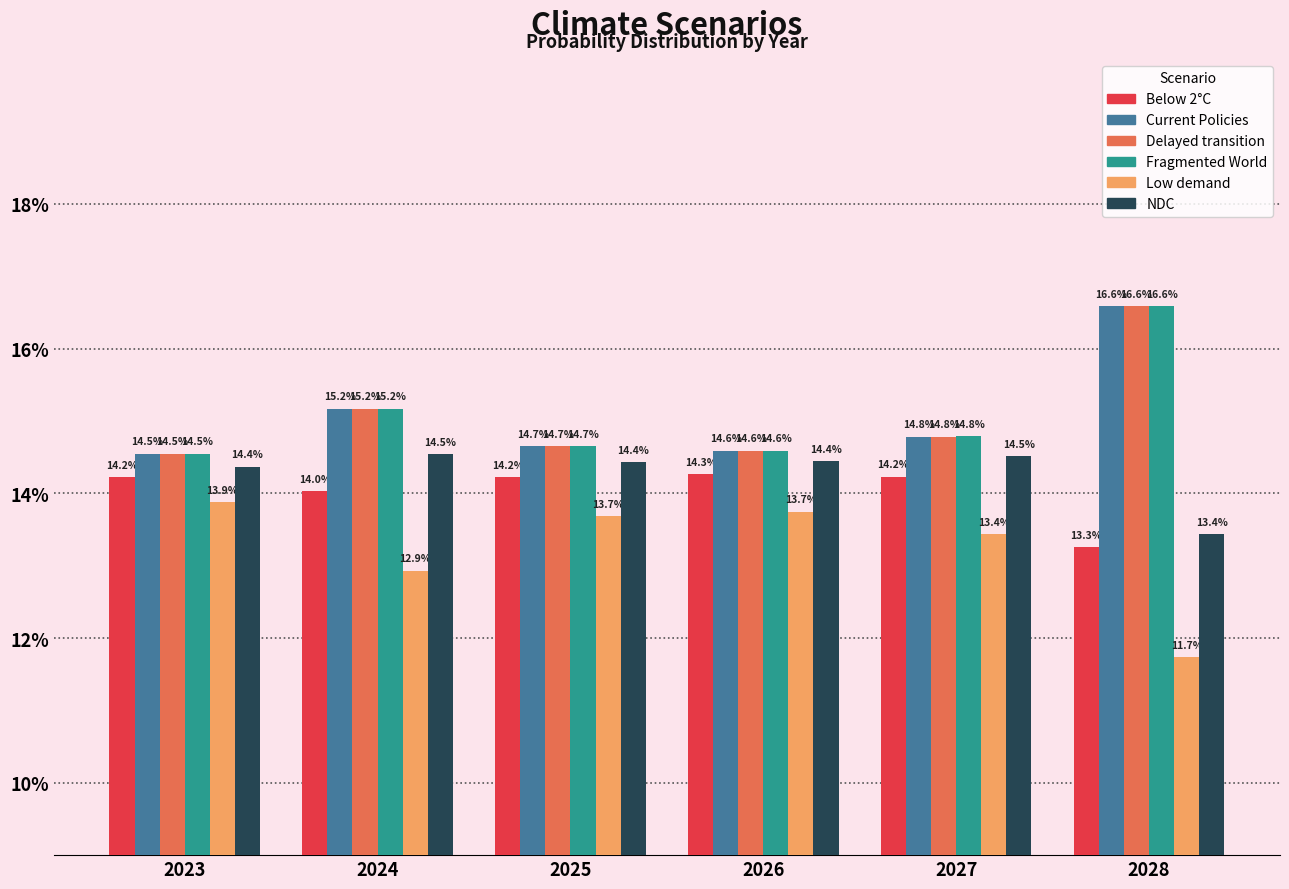

Which series changed the most between 2024 and 2025?

Low demand